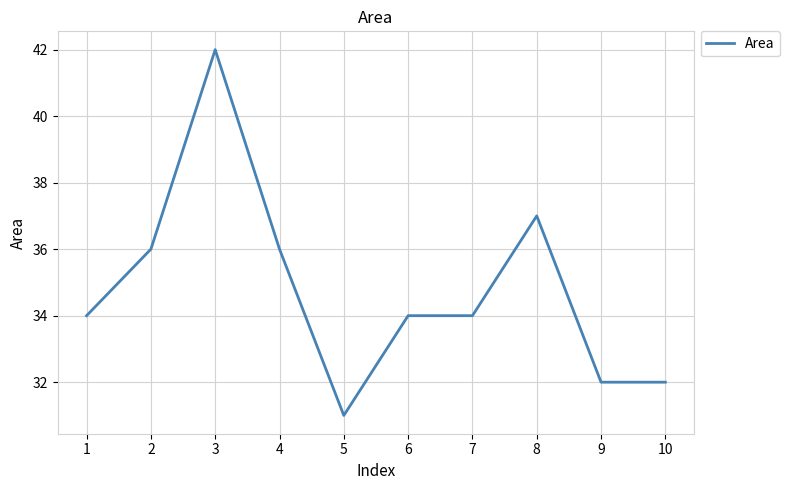

What is the average value?

35